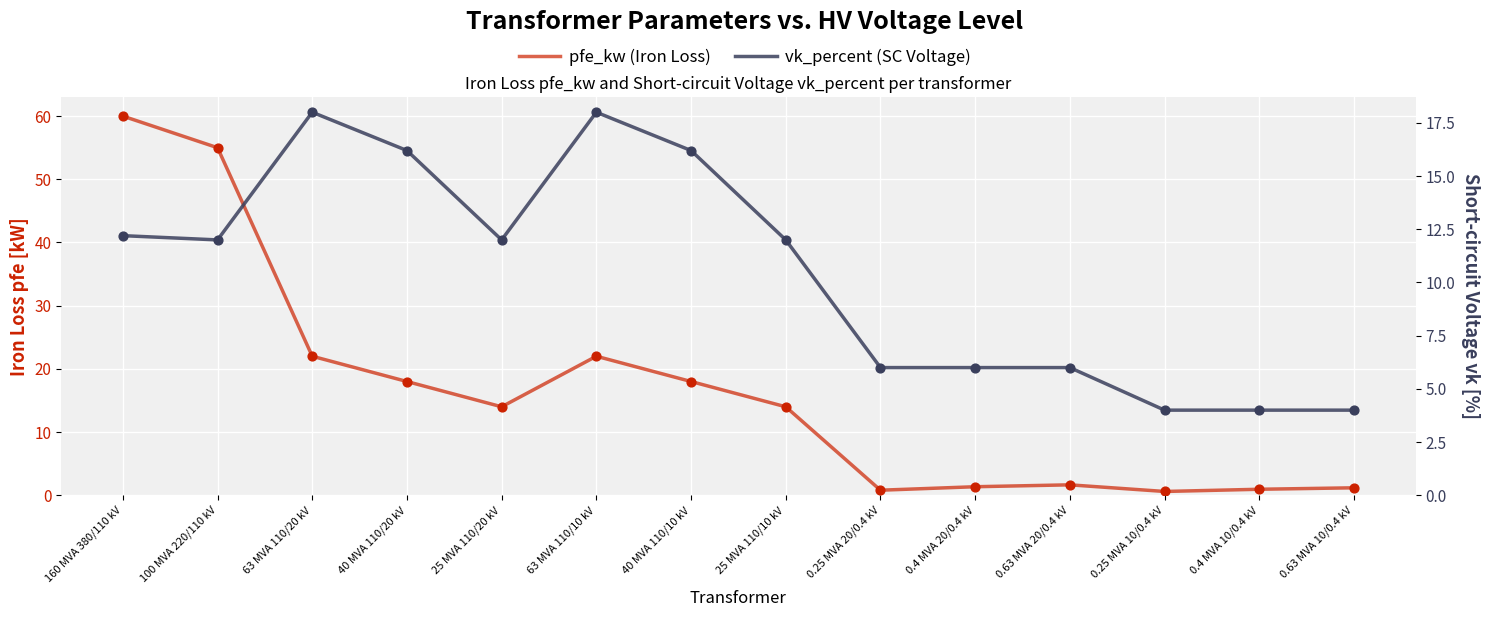

Which series reaches the minimum Y coordinate?

pfe_kw (Iron Loss)